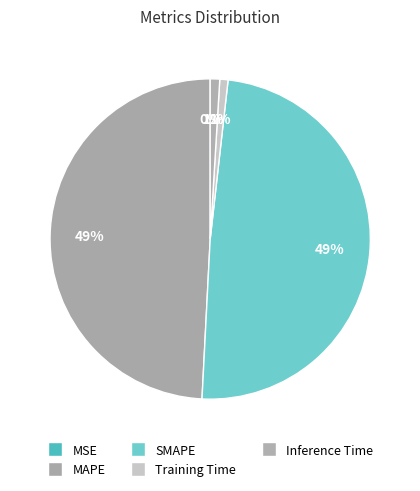

To the nearest percent, what percentage of the pie is SMAPE?

49%